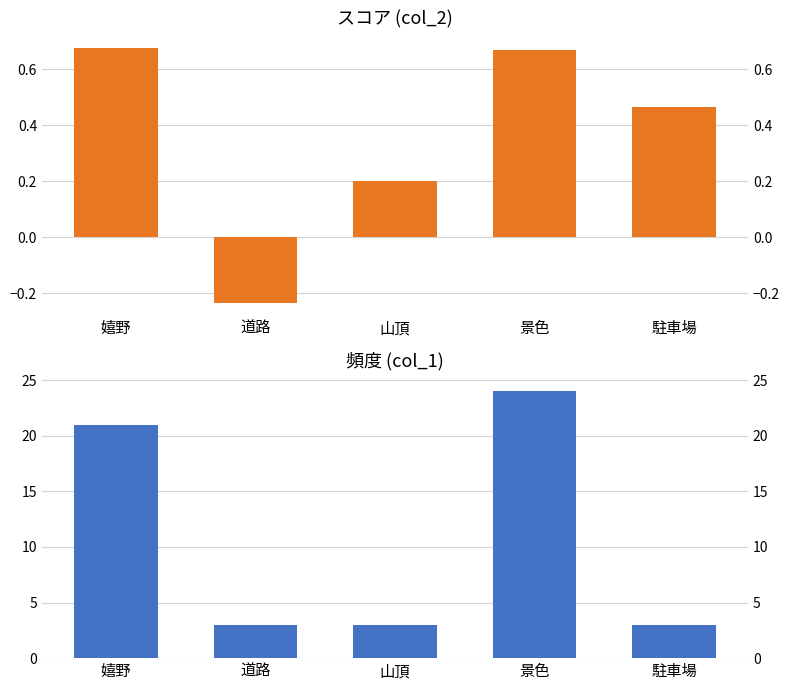

What is the greatest value displayed?

24.0